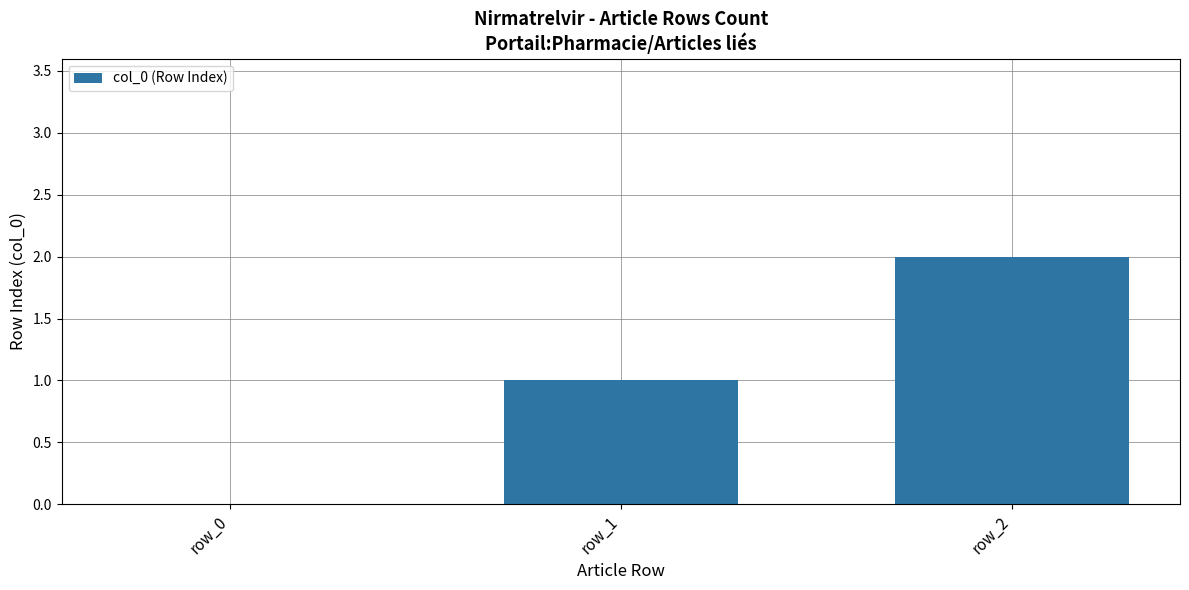

How many values are between 0 and 2?

3